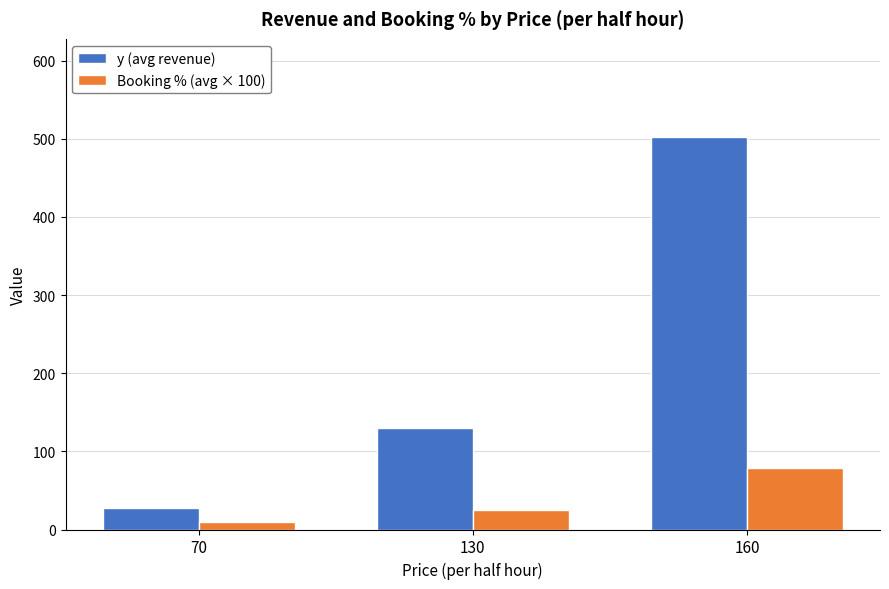

What is the value of the y (avg revenue) bar at the 2nd from the left?

130.0